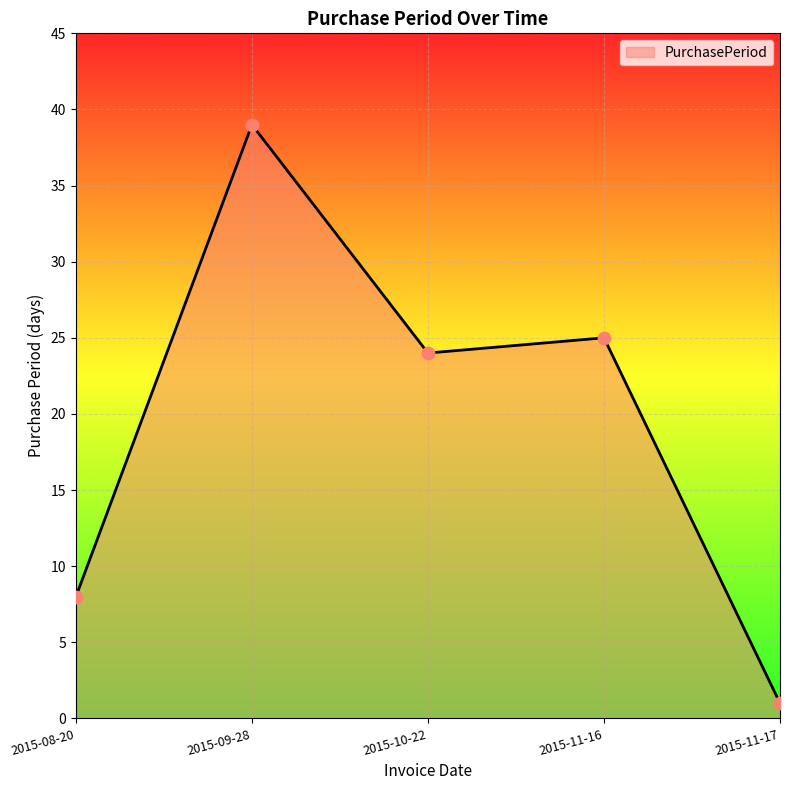

What is the change in value from 2015-11-16 to 2015-11-17?

-24